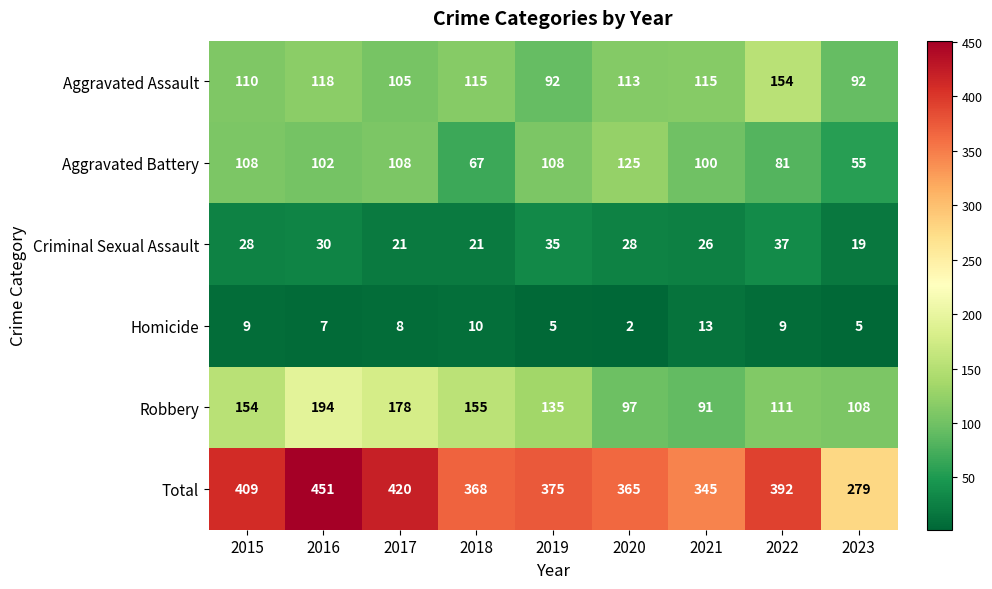

What is the minimum value shown in the chart?

2